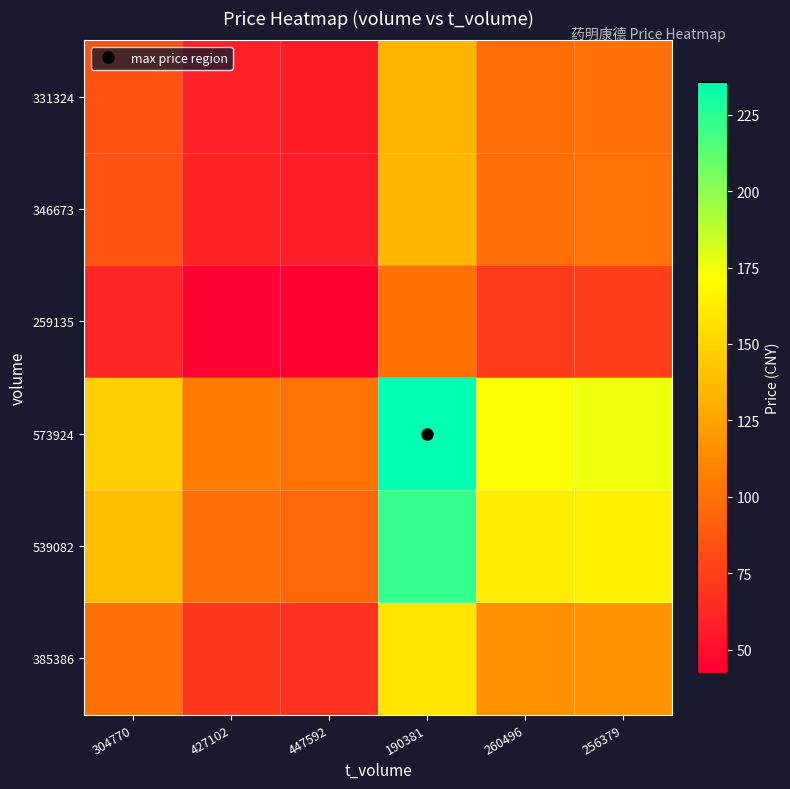

What is the spread (max minus min) of values at 260496?

99.5